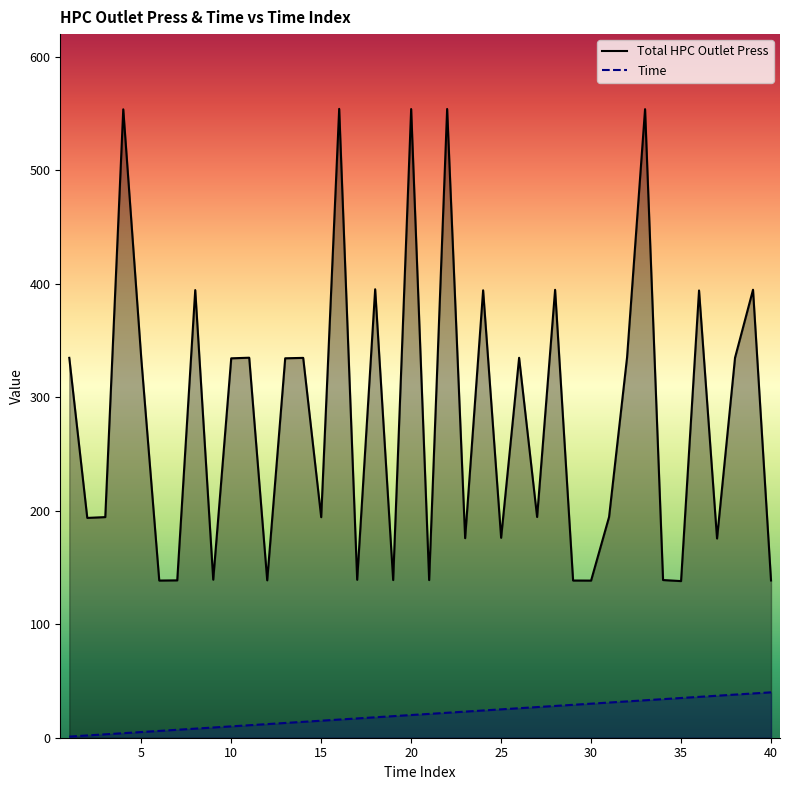

What is the maximum value for Time?

40.0